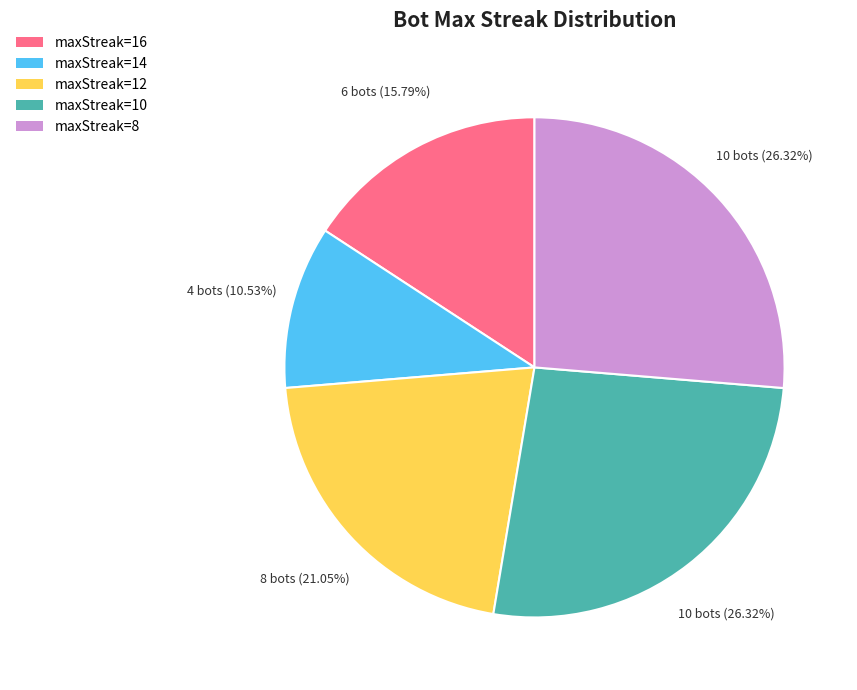

How many slices are in this pie chart?

5